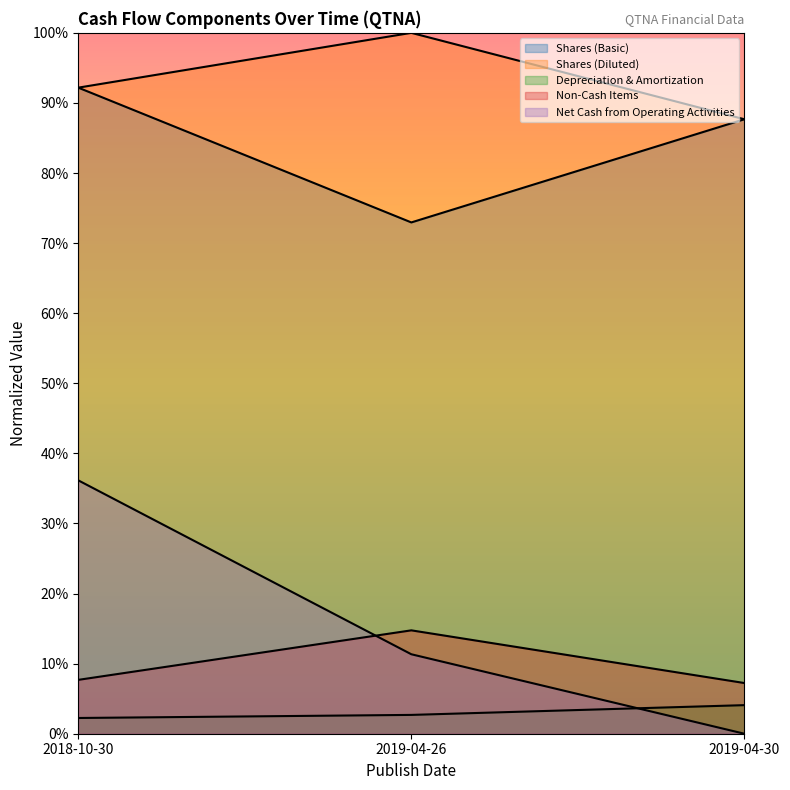

Where is Net Cash from Operating Activities nearest to the value 0?

2019-04-30